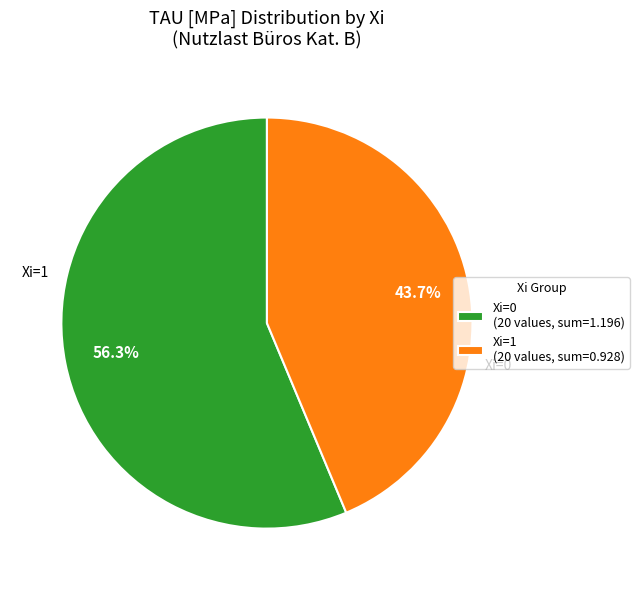

How many segments does this pie chart have?

2